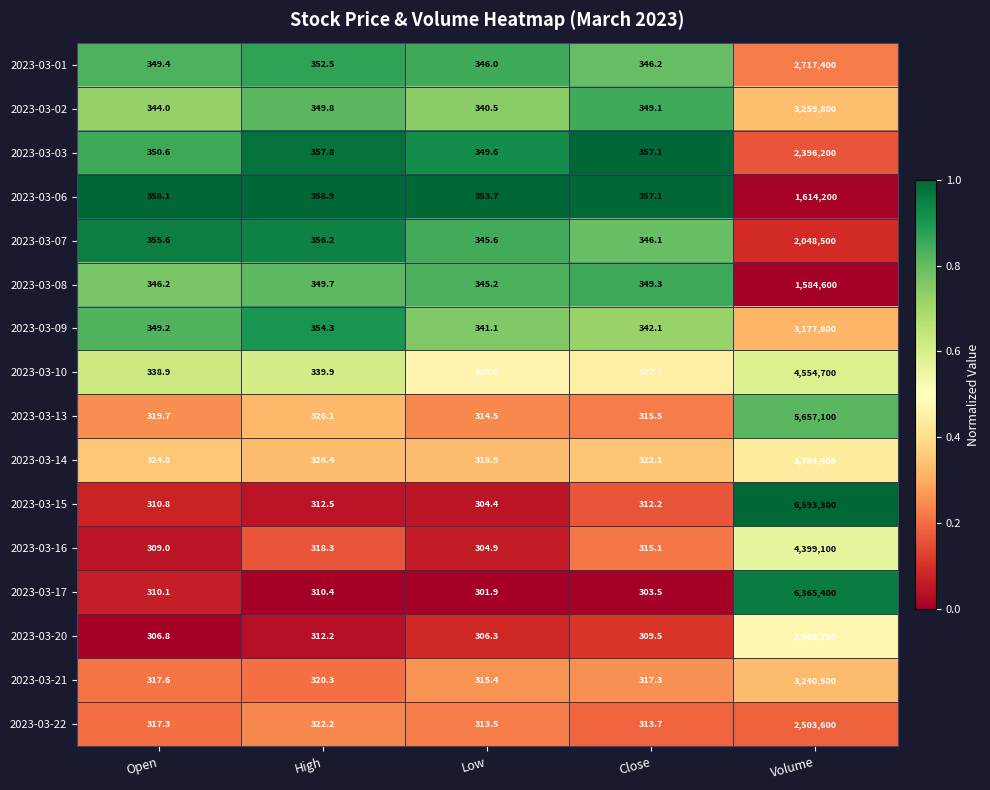

Which series has the widest spread of values?

2023-03-15